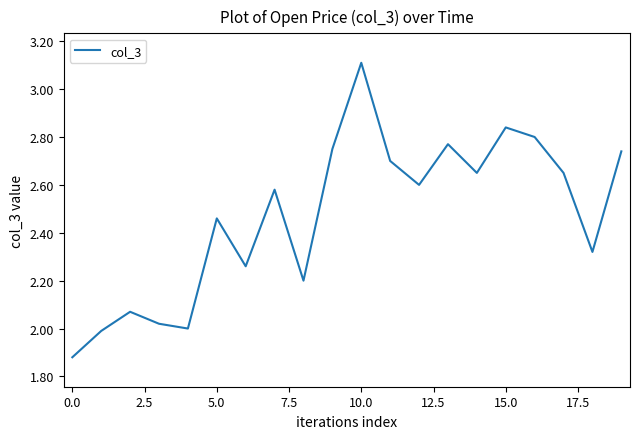

What is the greatest value displayed?

3.1